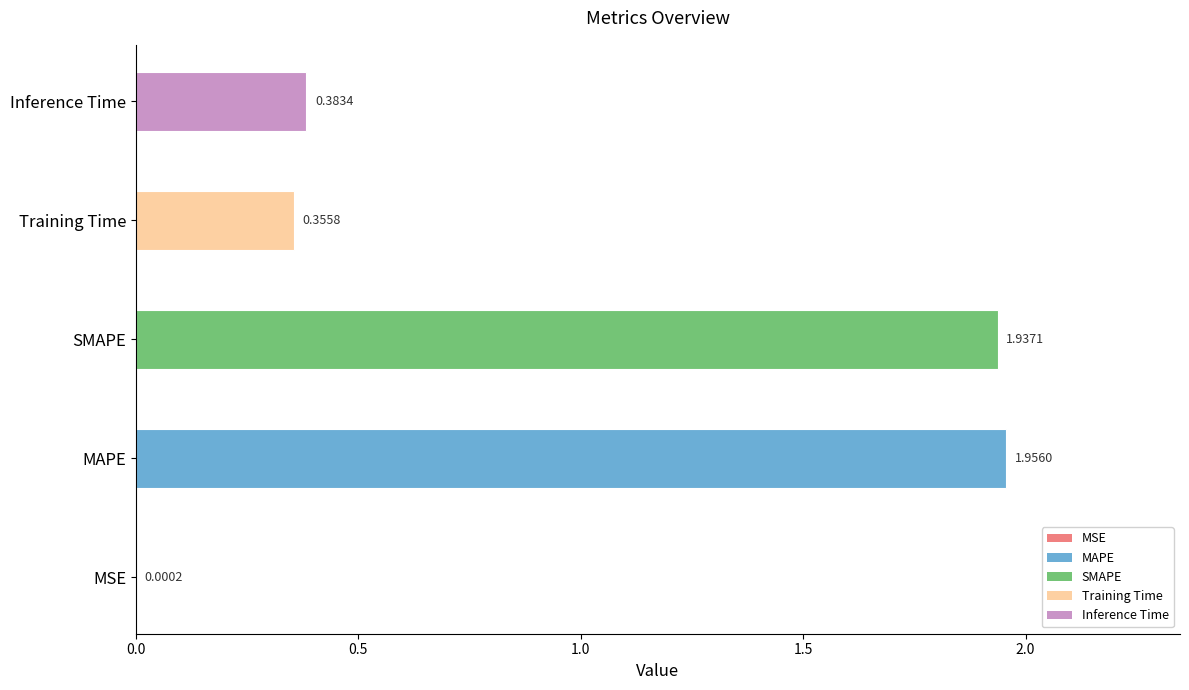

What is the sum of the values at SMAPE and MAPE?

3.9